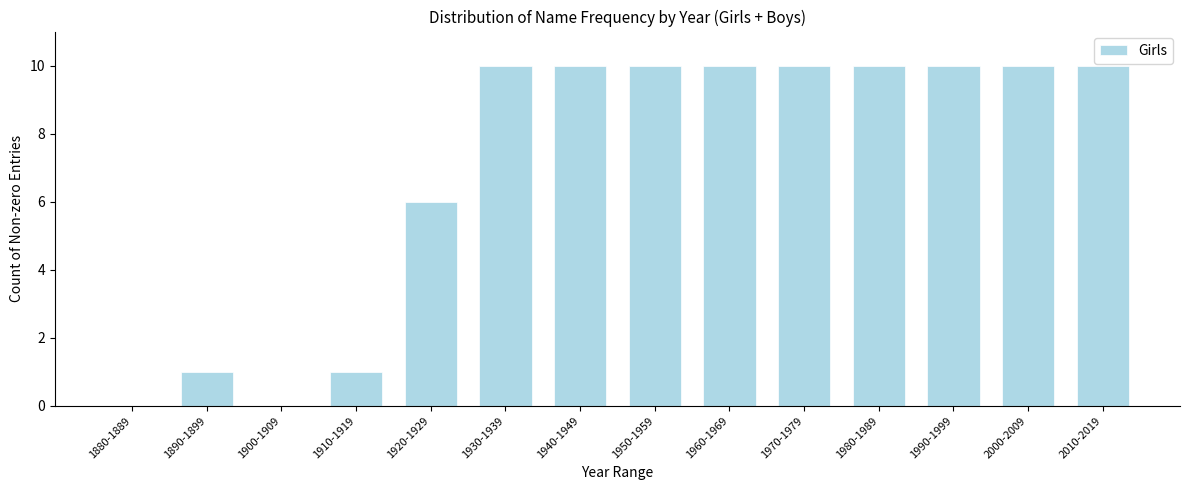

Reading right to left, extract all data points from this chart.

2010-2019=10	2000-2009=10	1990-1999=10	1980-1989=10	1970-1979=10	1960-1969=10	1950-1959=10	1940-1949=10	1930-1939=10	1920-1929=6	1910-1919=1	1900-1909=0	1890-1899=1	1880-1889=0